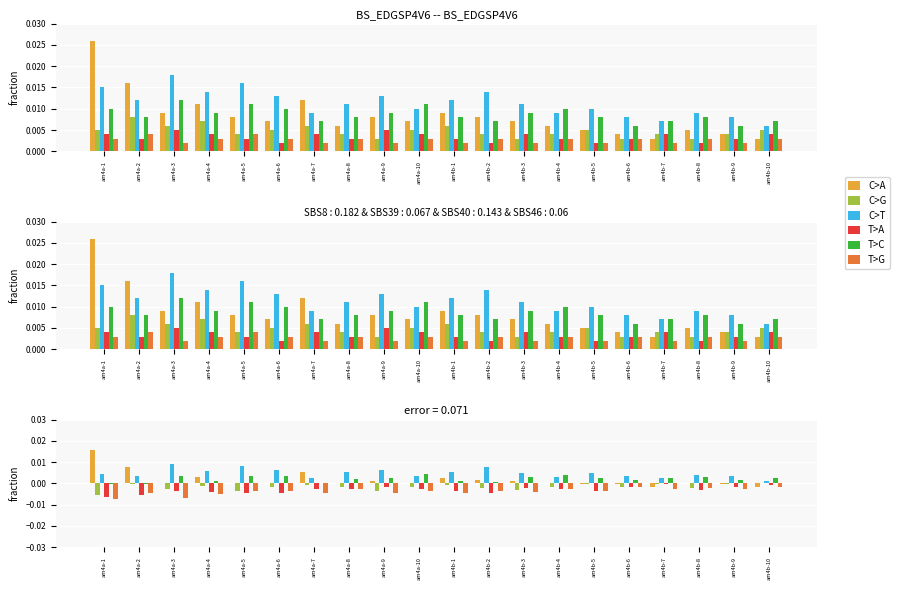

Are the bars horizontal?

No